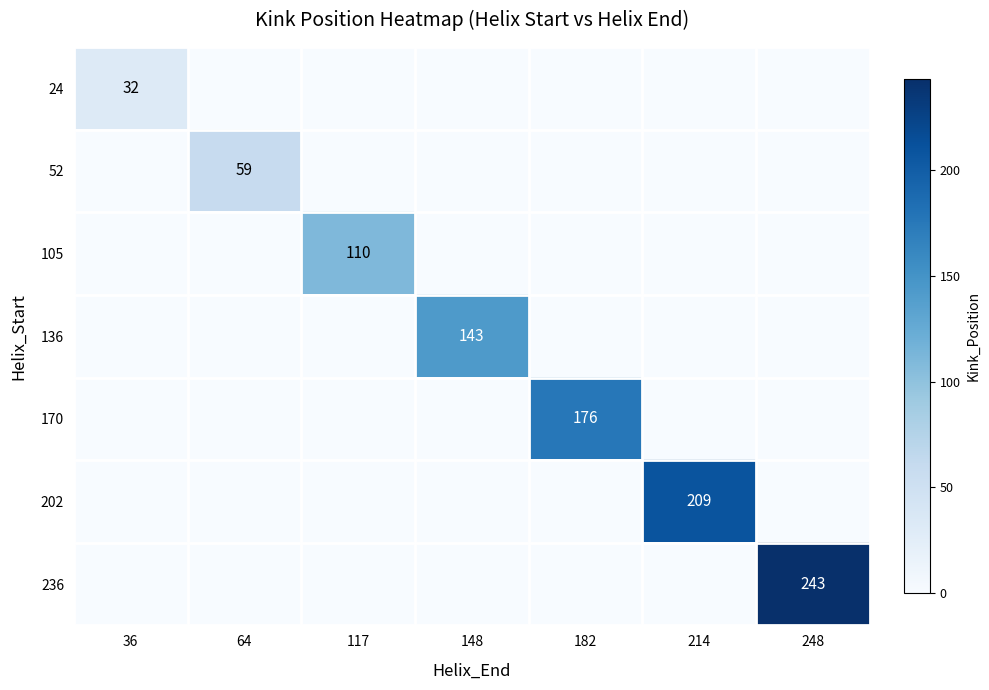

At how many categories does at least one series exceed 32?

6